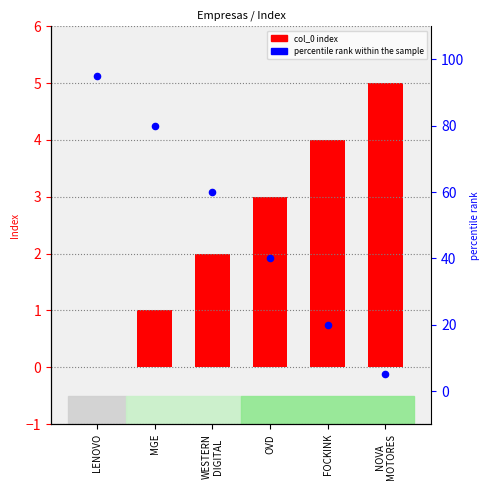

Which series has the largest total across all categories?

percentile rank within the sample